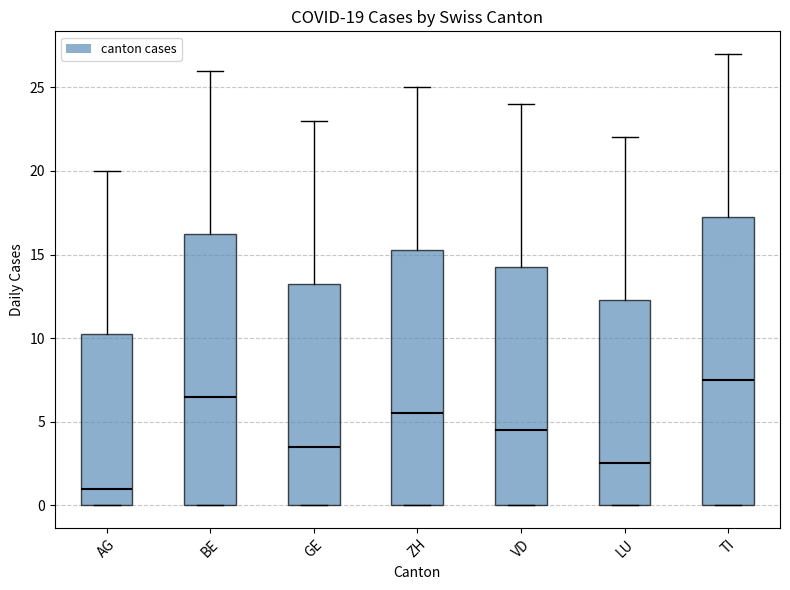

Comparing the boxes themselves (not the whiskers), which one is the tallest?

TI